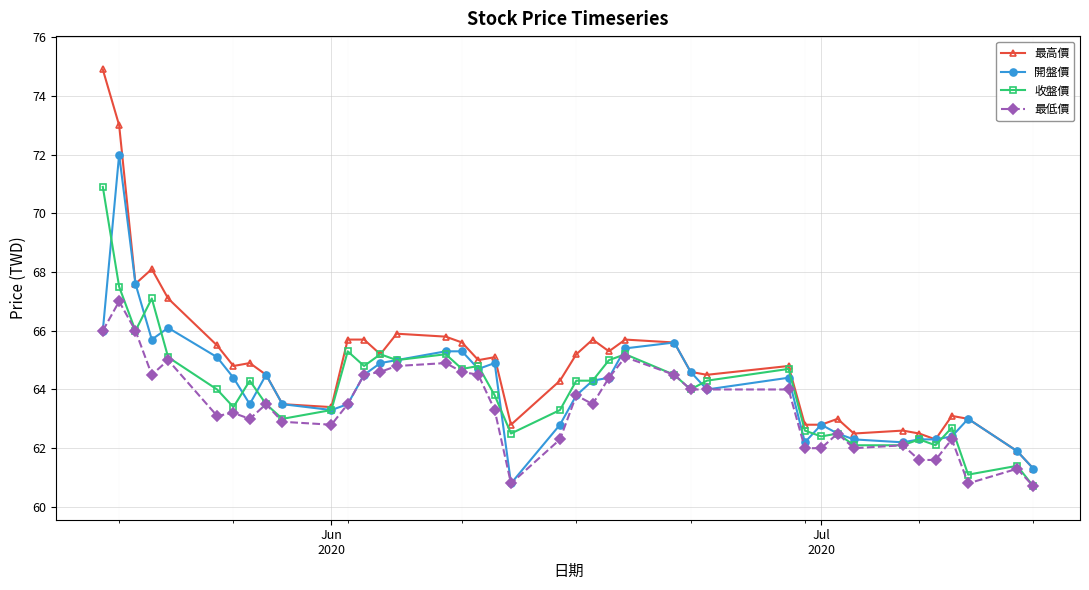

Which series has the widest spread of values?

最高價